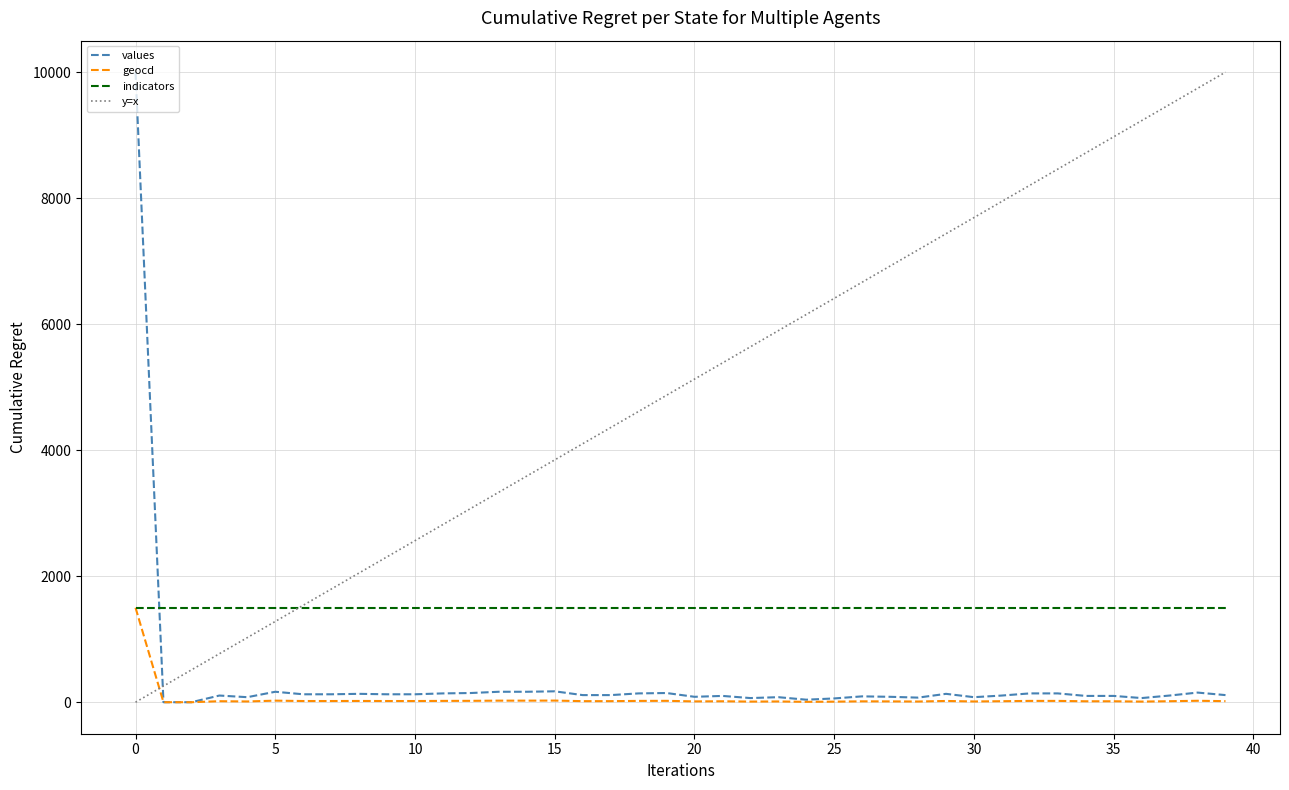

Is the value of geocd at 36 greater than the value of values at 4?

No